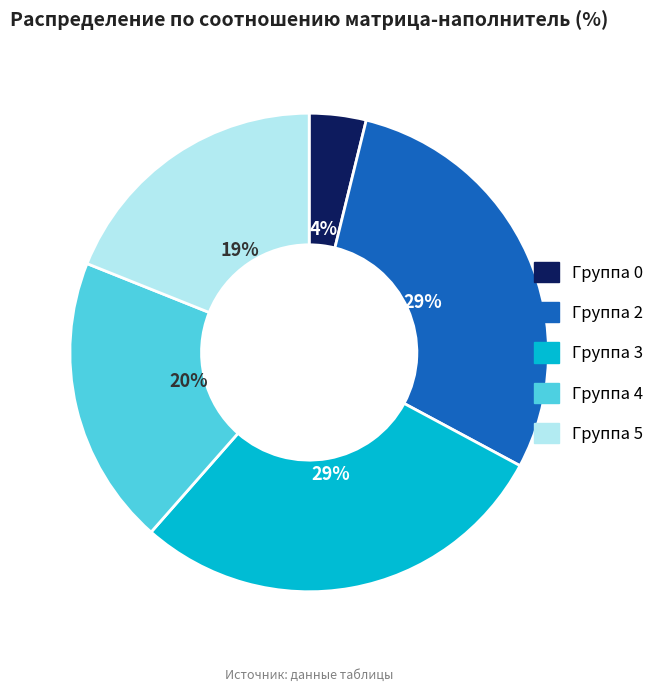

Is there a majority slice in this chart?

No